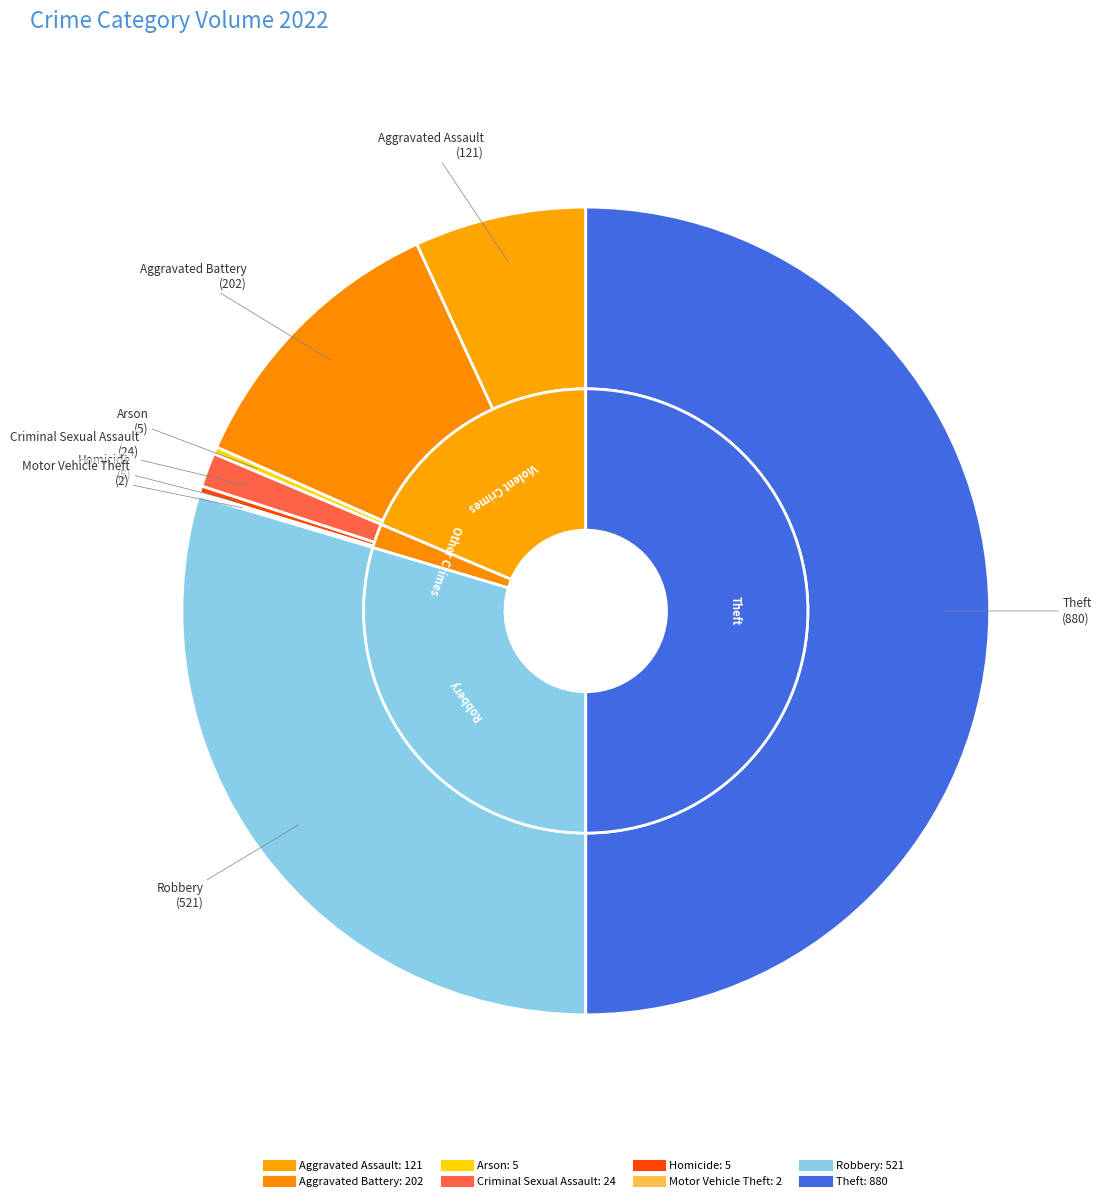

Does any single category account for the majority?

No